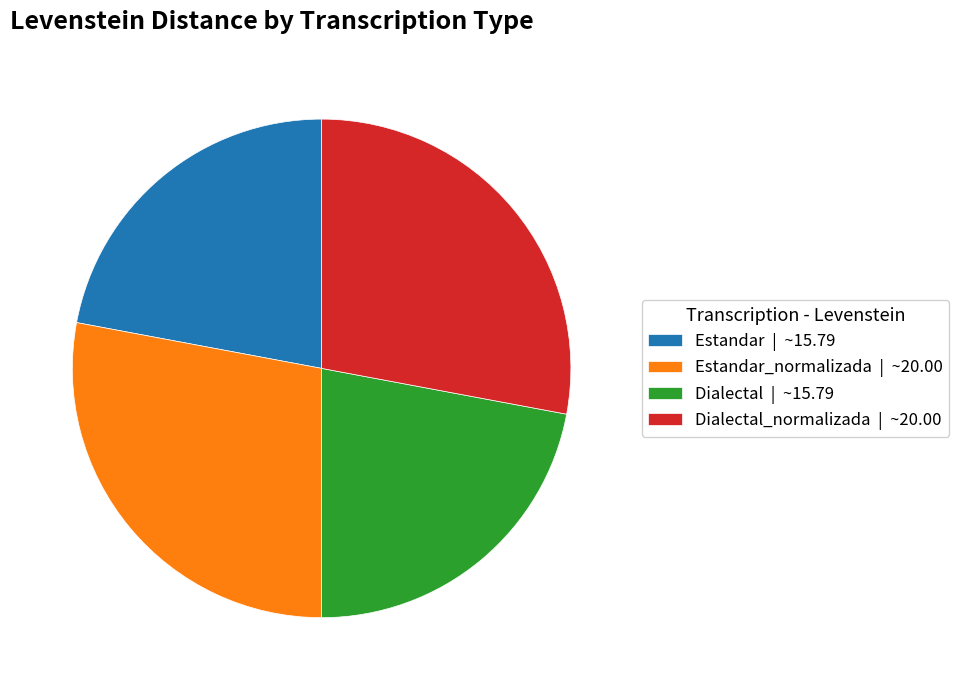

How many segments does this pie chart have?

4